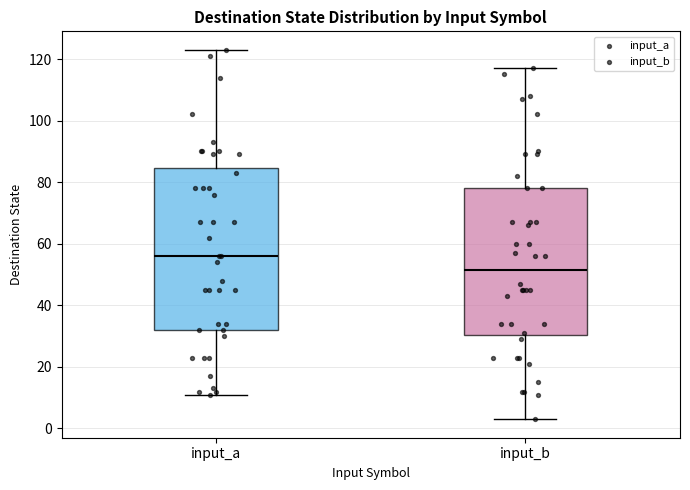

Which box's median line is the lowest?

input_b